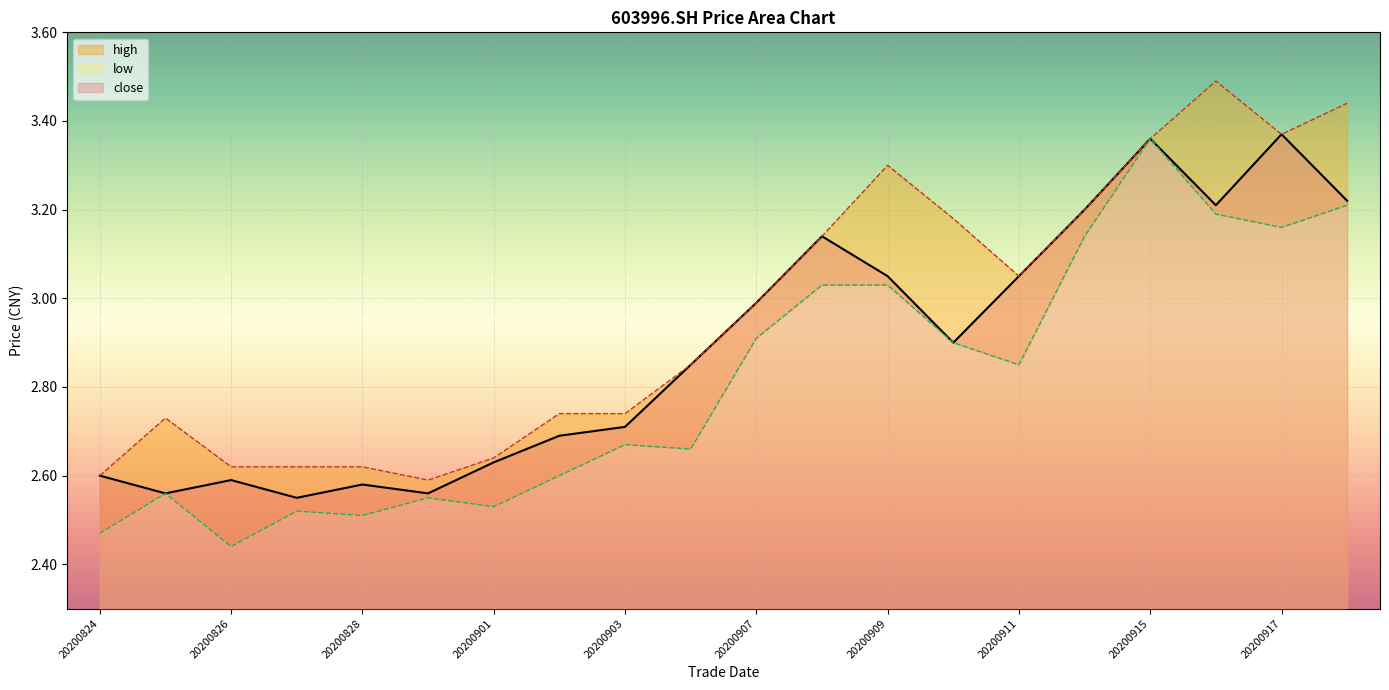

Which series has the widest spread of values?

low